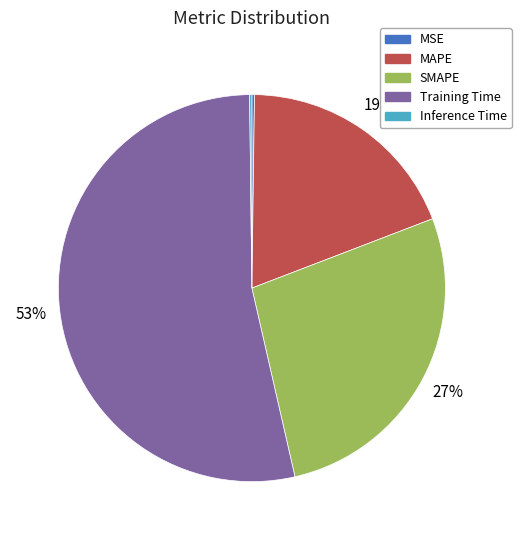

True or false: Training Time accounts for 53% of the total.

True